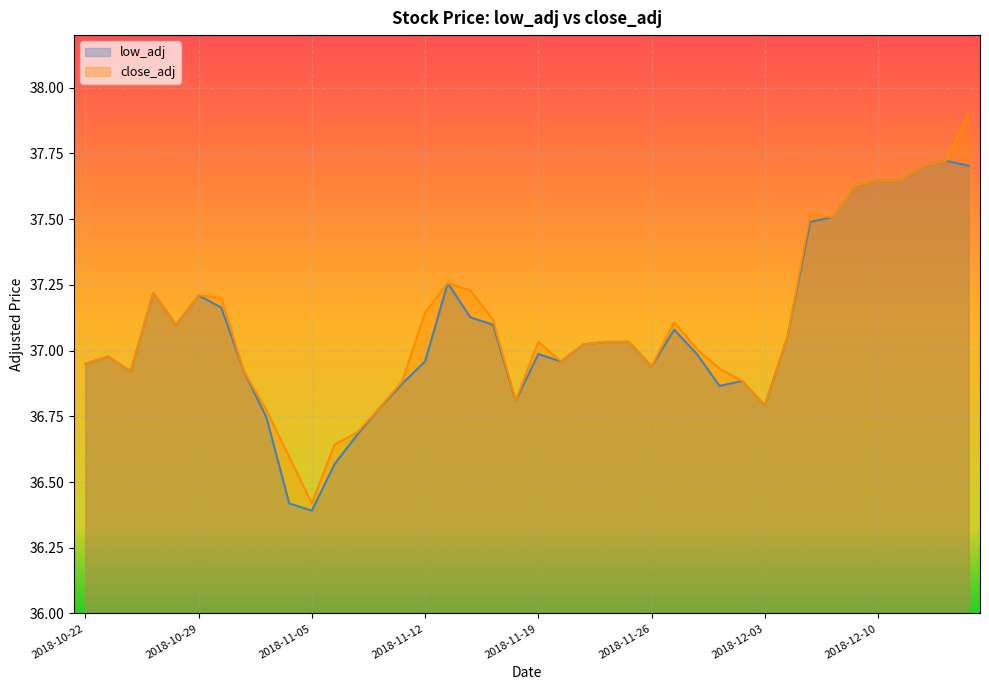

Reading left to right, what are all the values shown in this chart?

low_adj: 2018-10-22=36.9	2018-10-23=37.0	2018-10-24=36.9	2018-10-25=37.2	2018-10-26=37.1	2018-10-29=37.2	2018-10-30=37.2	2018-10-31=36.9	2018-11-01=36.7	2018-11-02=36.4	2018-11-05=36.4	2018-11-06=36.6	2018-11-07=36.7	2018-11-08=36.8	2018-11-09=36.9	2018-11-12=37.0	2018-11-13=37.3	2018-11-14=37.1	2018-11-15=37.1	2018-11-16=36.8	2018-11-19=37.0	2018-11-20=37.0	2018-11-21=37.0	2018-11-22=37.0	2018-11-23=37.0	2018-11-26=36.9	2018-11-27=37.1	2018-11-28=37.0	2018-11-29=36.9	2018-11-30=36.9	2018-12-03=36.8	2018-12-04=37.1	2018-12-05=37.5	2018-12-06=37.5	2018-12-07=37.6	2018-12-10=37.6	2018-12-11=37.6	2018-12-12=37.7	2018-12-13=37.7	2018-12-14=37.7
close_adj: 2018-10-22=36.9	2018-10-23=37.0	2018-10-24=36.9	2018-10-25=37.2	2018-10-26=37.1	2018-10-29=37.2	2018-10-30=37.2	2018-10-31=36.9	2018-11-01=36.8	2018-11-02=36.6	2018-11-05=36.4	2018-11-06=36.6	2018-11-07=36.7	2018-11-08=36.8	2018-11-09=36.9	2018-11-12=37.1	2018-11-13=37.3	2018-11-14=37.2	2018-11-15=37.1	2018-11-16=36.8	2018-11-19=37.0	2018-11-20=37.0	2018-11-21=37.0	2018-11-22=37.0	2018-11-23=37.0	2018-11-26=36.9	2018-11-27=37.1	2018-11-28=37.0	2018-11-29=36.9	2018-11-30=36.9	2018-12-03=36.8	2018-12-04=37.1	2018-12-05=37.5	2018-12-06=37.5	2018-12-07=37.6	2018-12-10=37.6	2018-12-11=37.6	2018-12-12=37.7	2018-12-13=37.7	2018-12-14=37.9